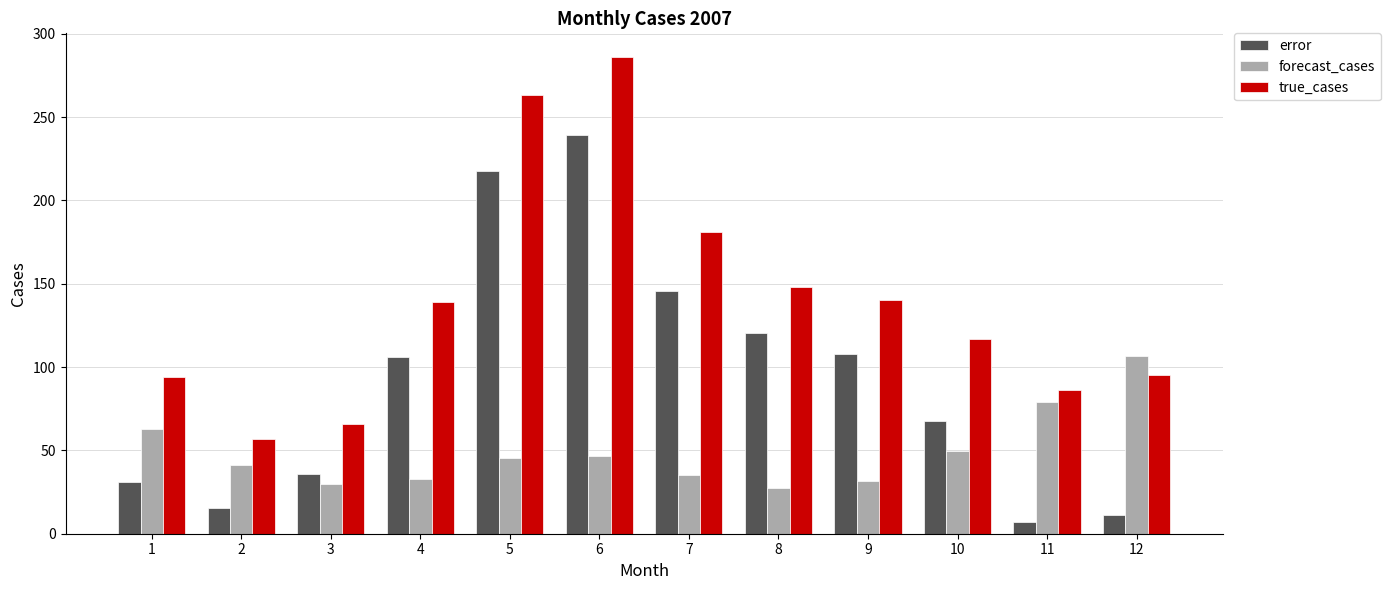

What is the difference between the second highest and second lowest values in the forecast_cases series?

49.2